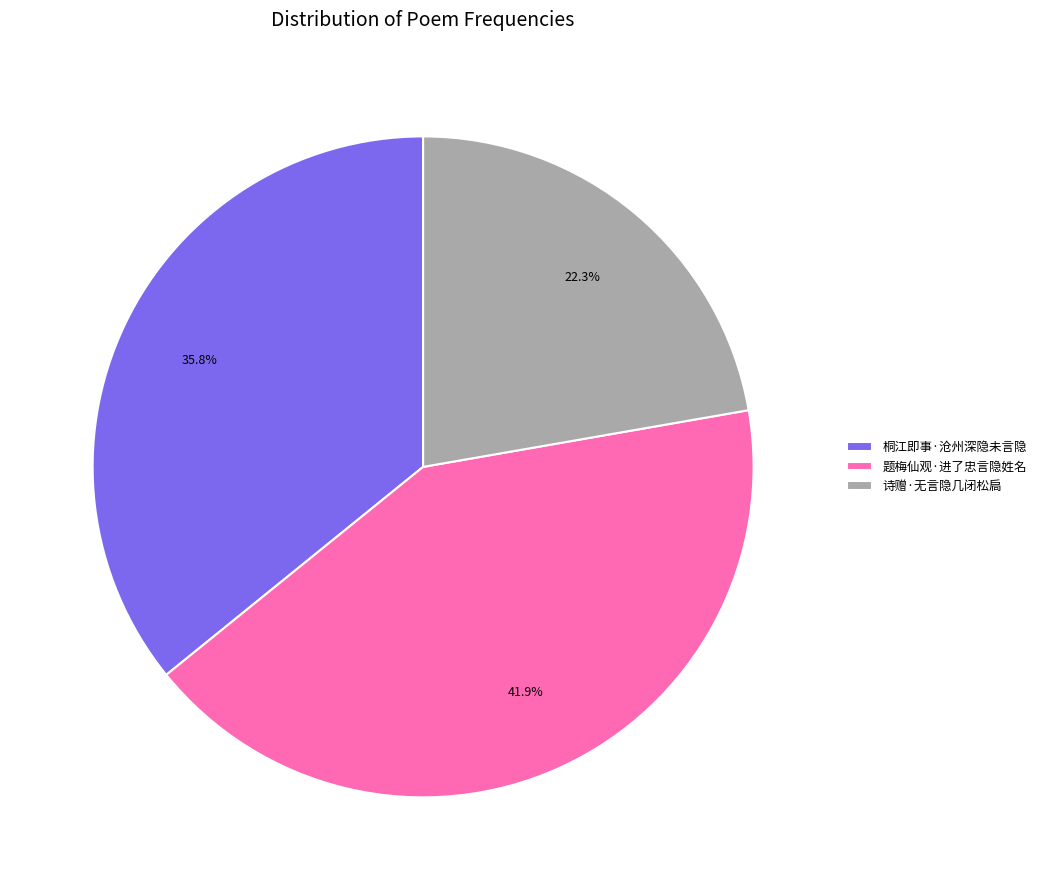

Rank the categories by value from lowest to highest.

诗赠·无言隐几闭松扃, 桐江即事·沧州深隐未言隐, 题梅仙观·进了忠言隐姓名